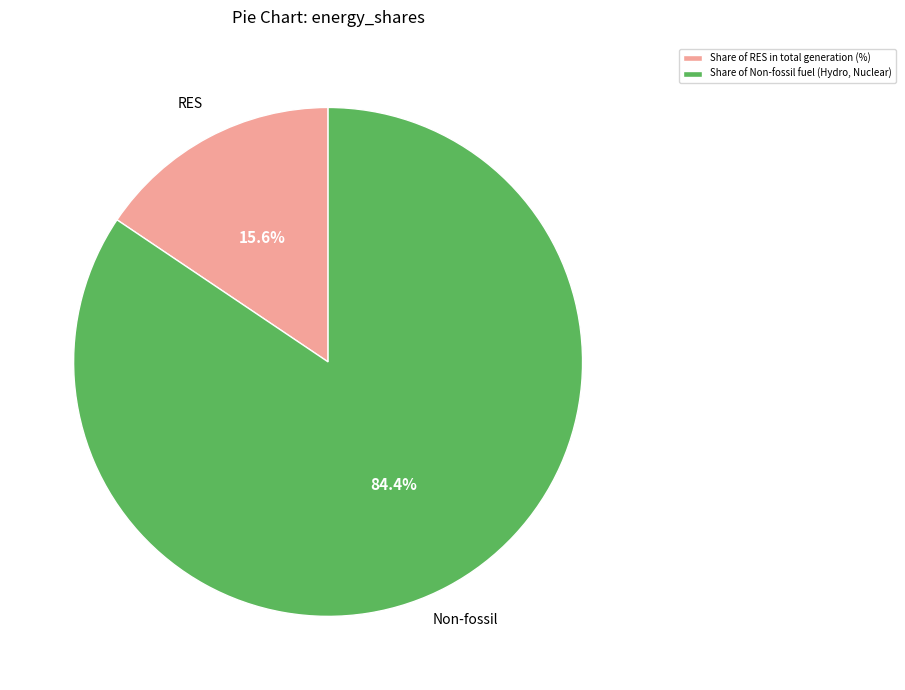

What percentage is the Share of RES in total generation (%) slice, to the nearest percent?

16%